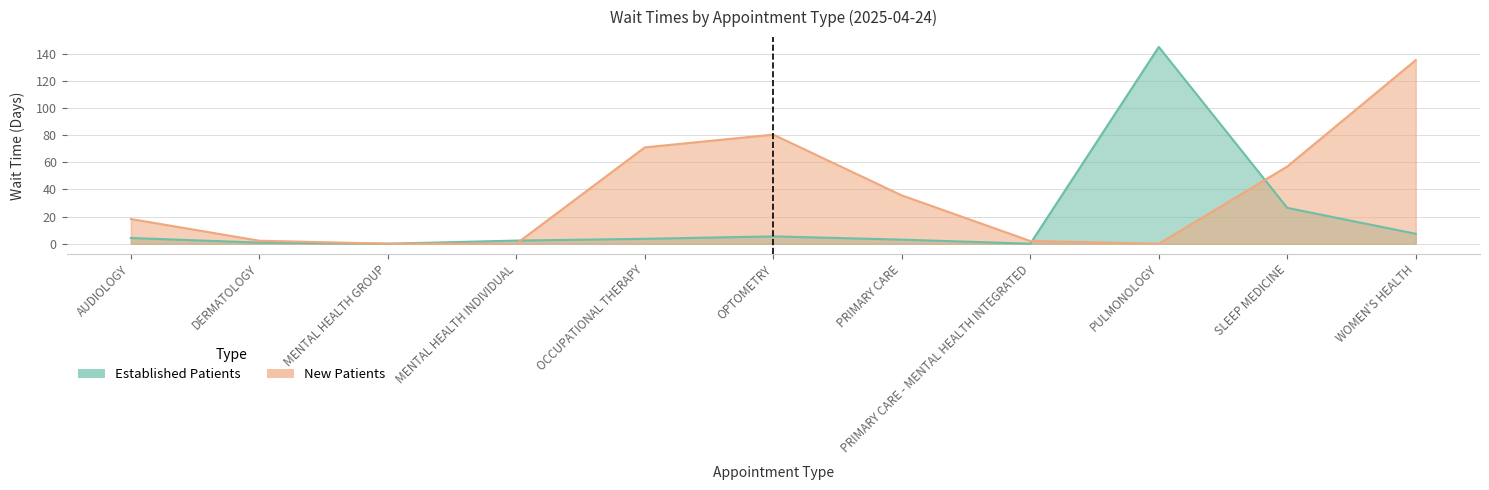

What is the difference between the maximum and second lowest values in the Established Patients series?

145.0